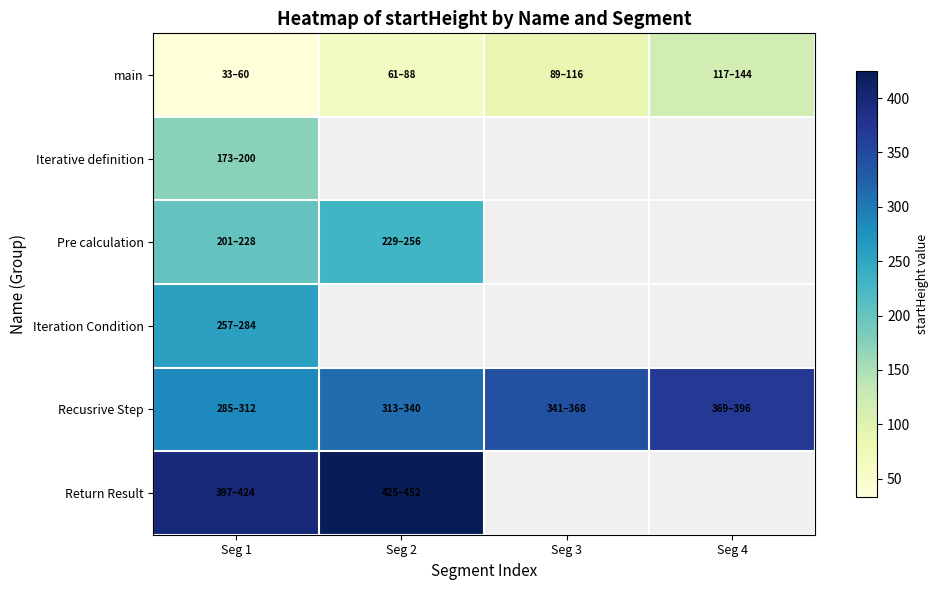

Which series has the widest spread of values?

main